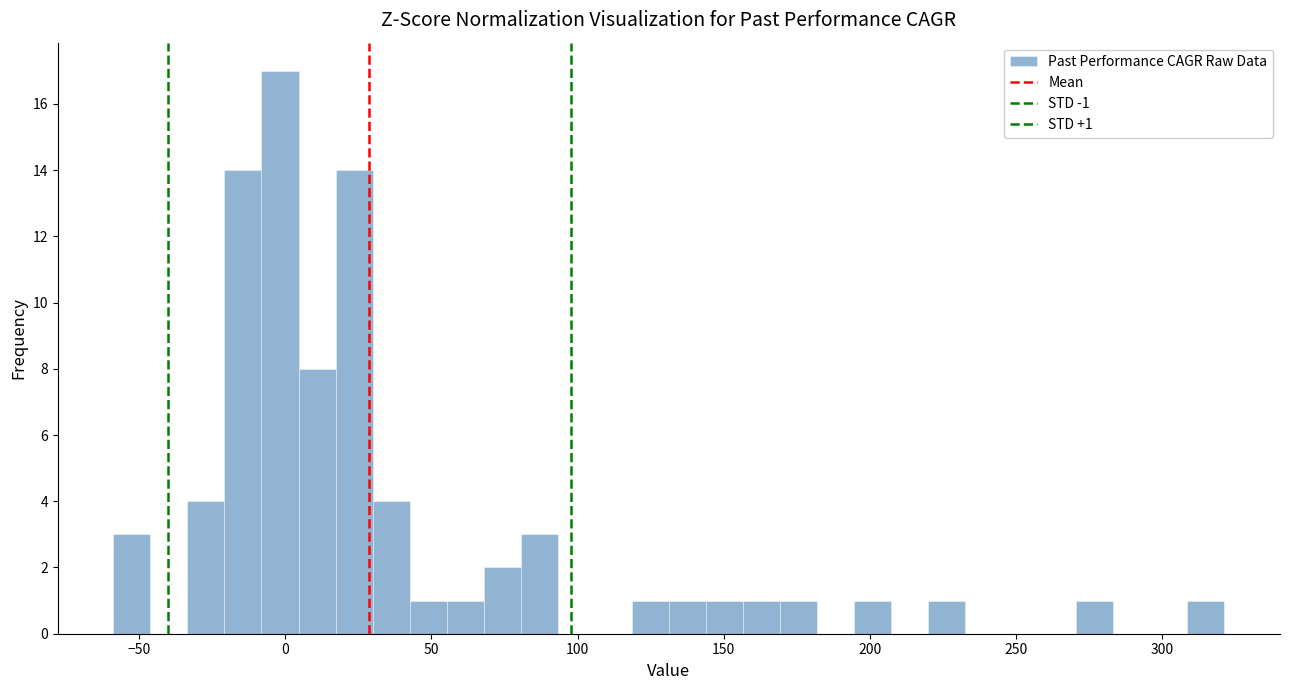

Read against the x-axis, roughly where is the centre of the tallest bar?

0